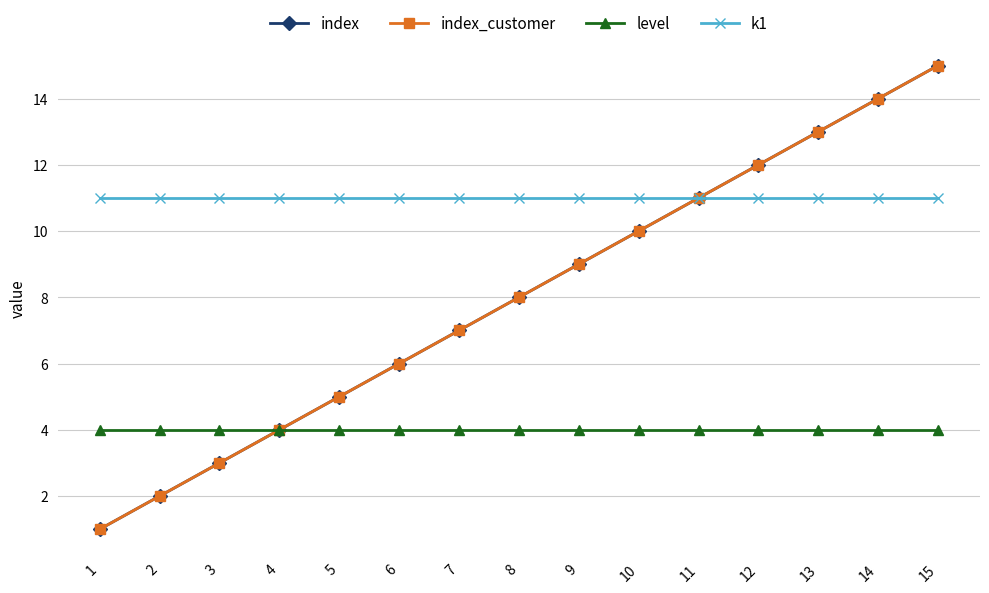

The k1 series shows 11 at 7. True or false?

True